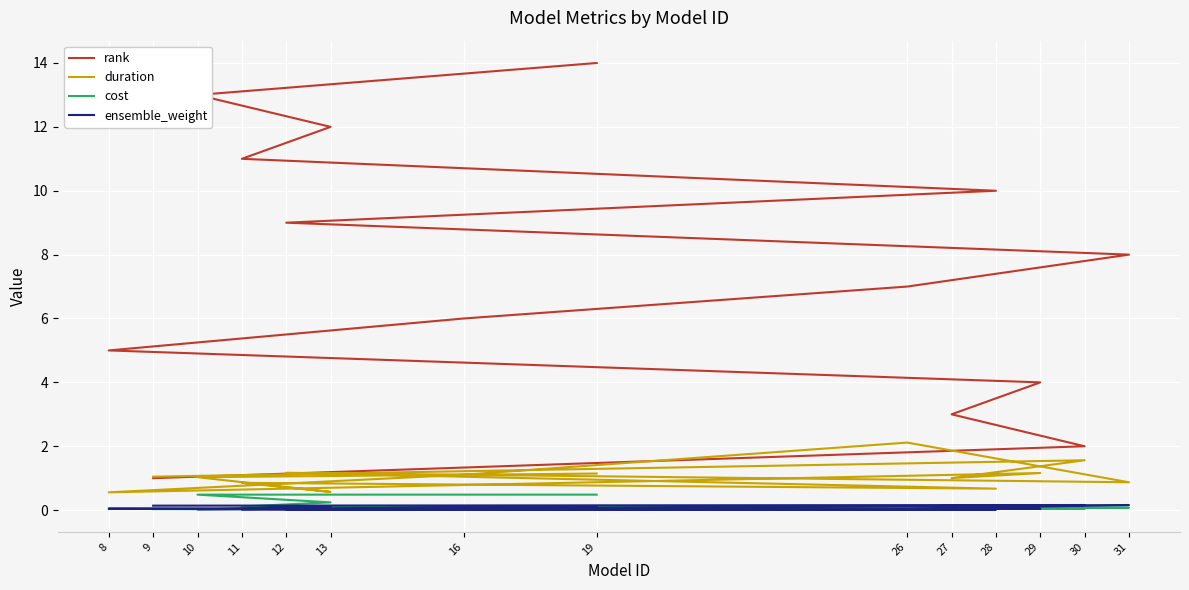

True or false: rank has more than 2 interior local peaks.

False